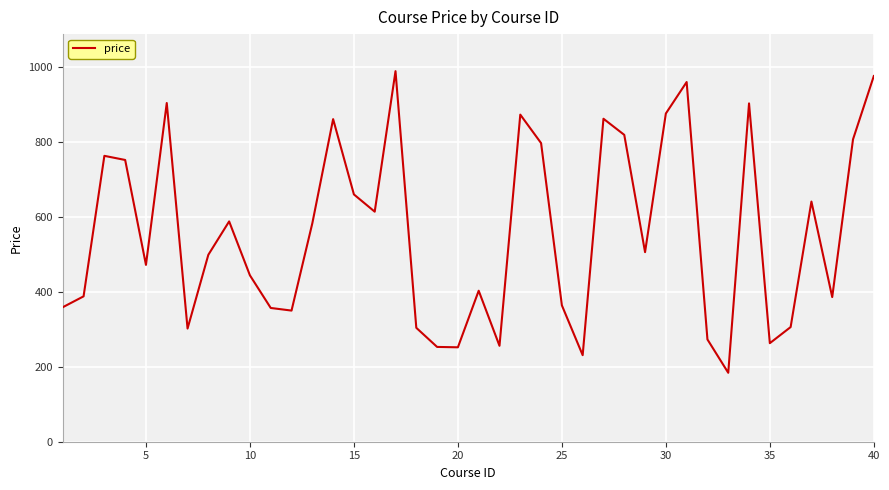

What is the smallest value displayed?

184